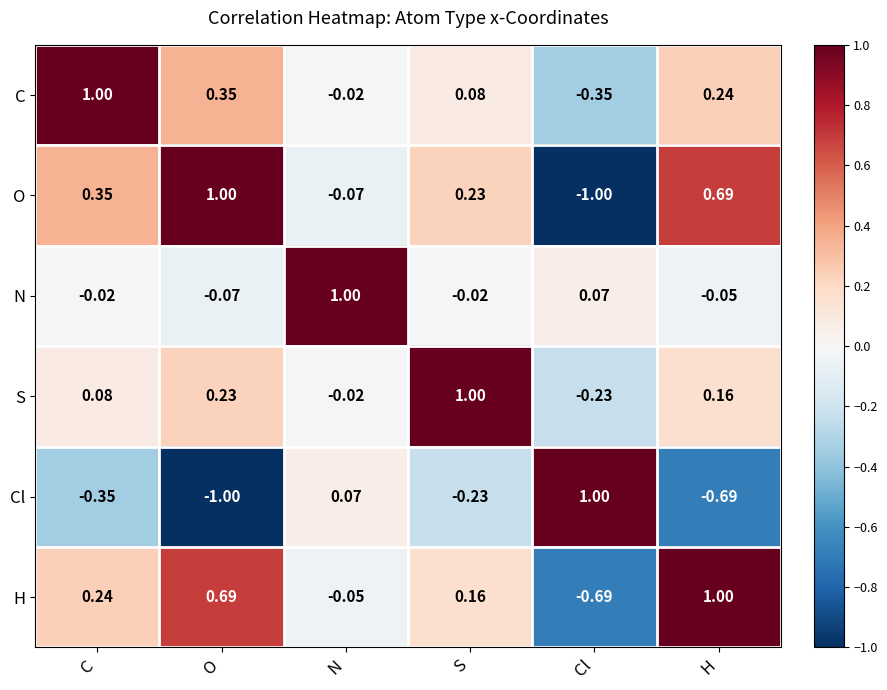

Where is O nearest to the value 0?

N